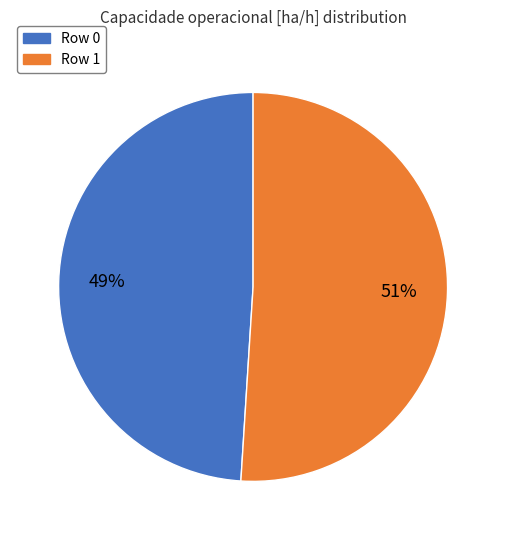

Which category has the smallest portion of the pie?

Row 0